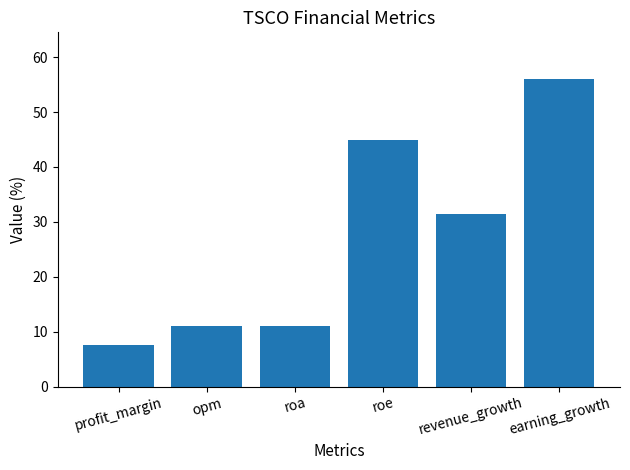

What is the difference between the second highest and second lowest values?

34.0